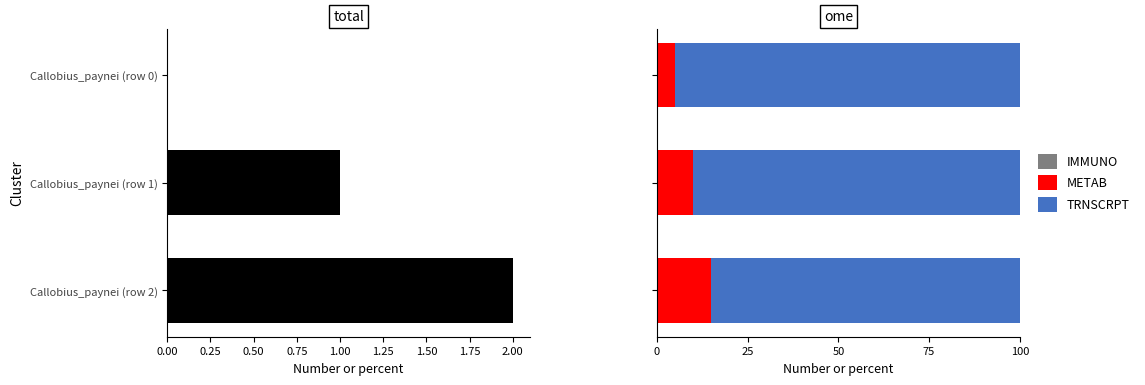

At how many categories does at least one series exceed 48?

3